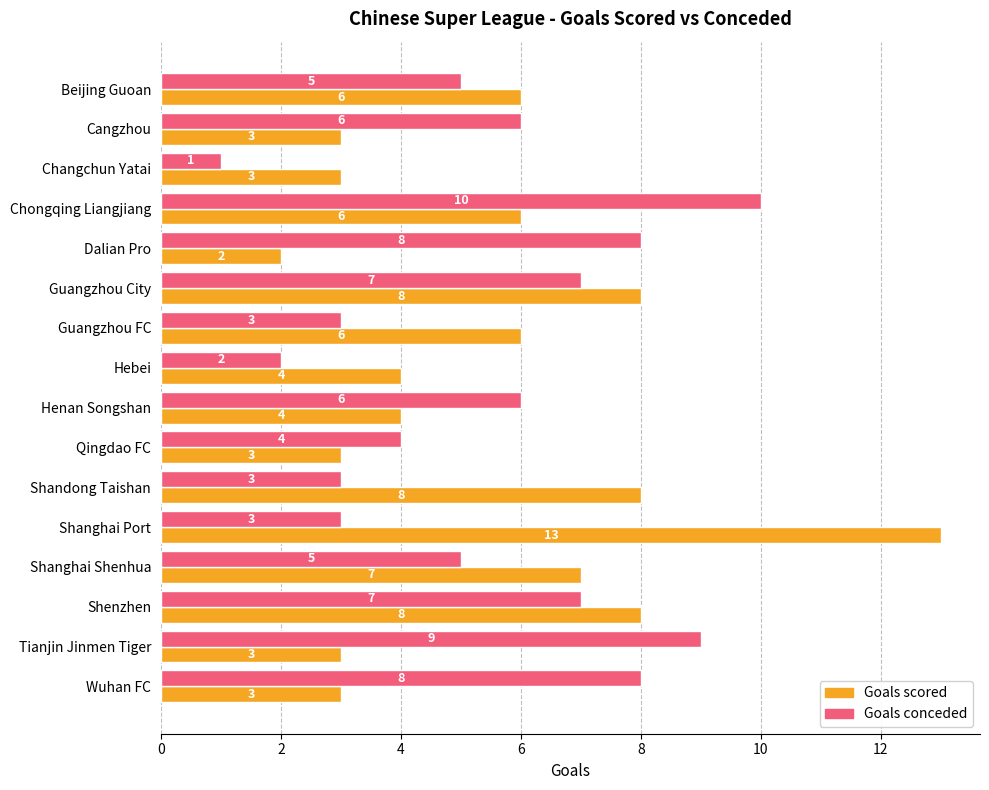

Which series has the widest spread of values?

Goals scored